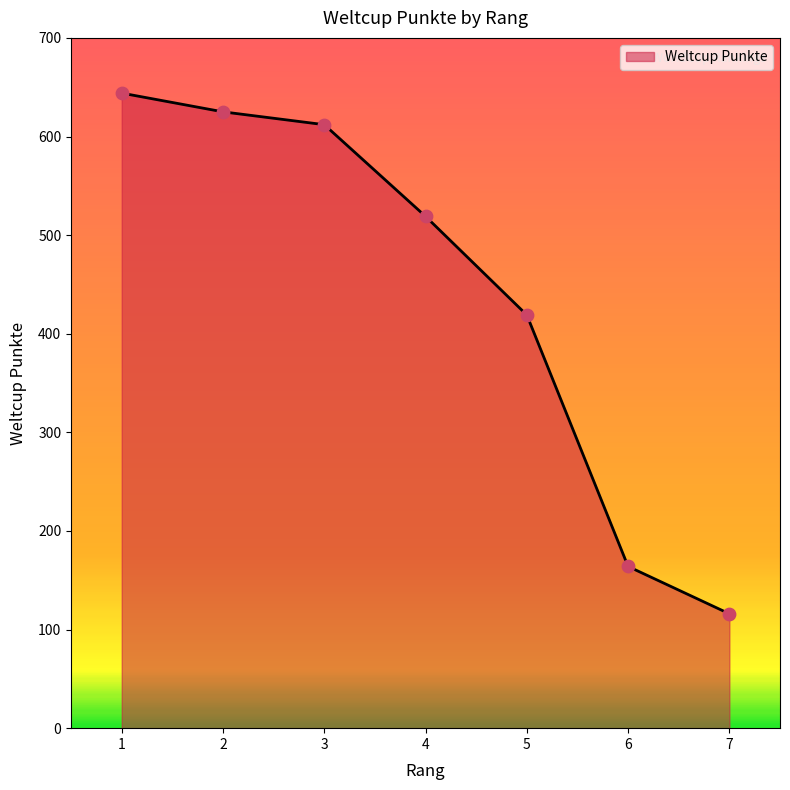

What is the change in value from 1 to 6?

-480